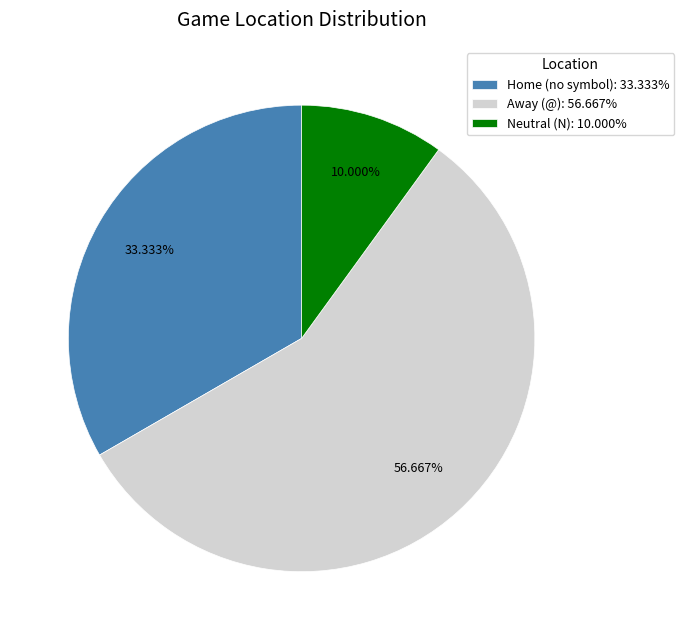

Is there any slice that represents more than half of the pie?

Yes